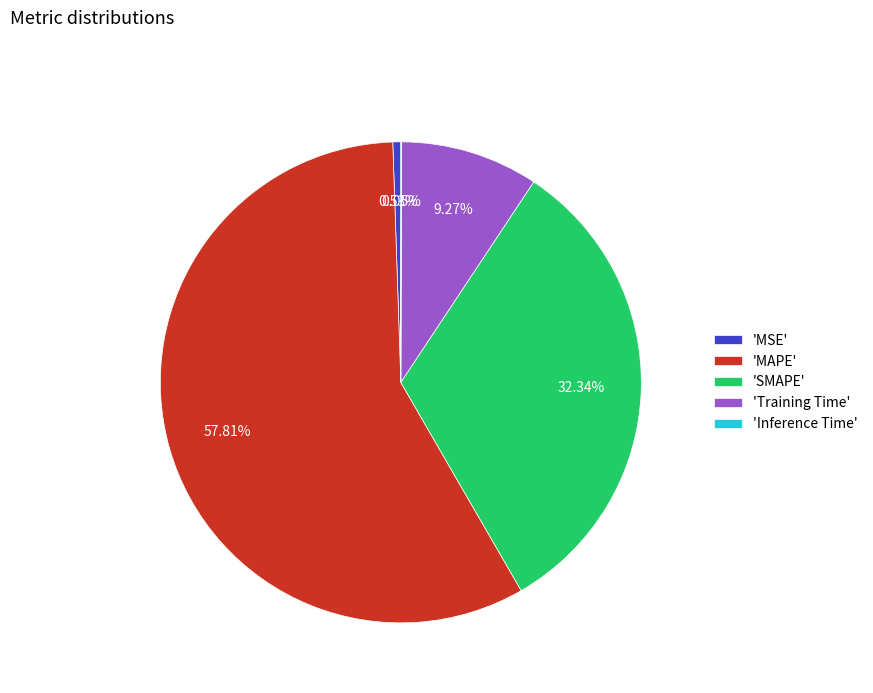

Is there a majority slice in this chart?

Yes